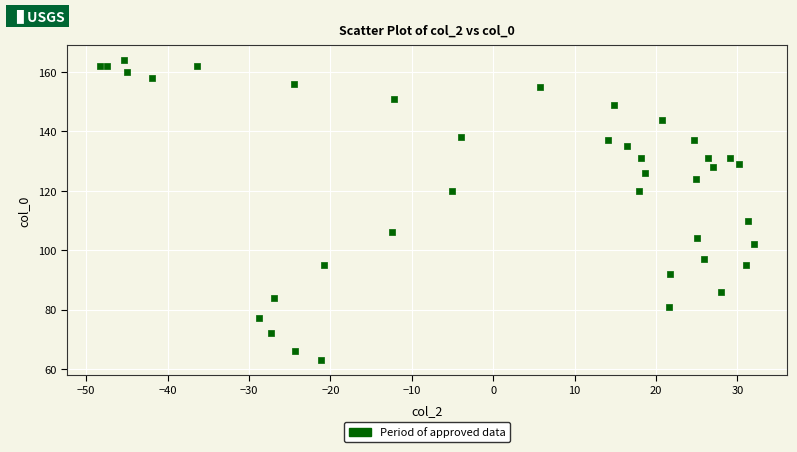

What Y value in the scatter plot is closest to 113?

110